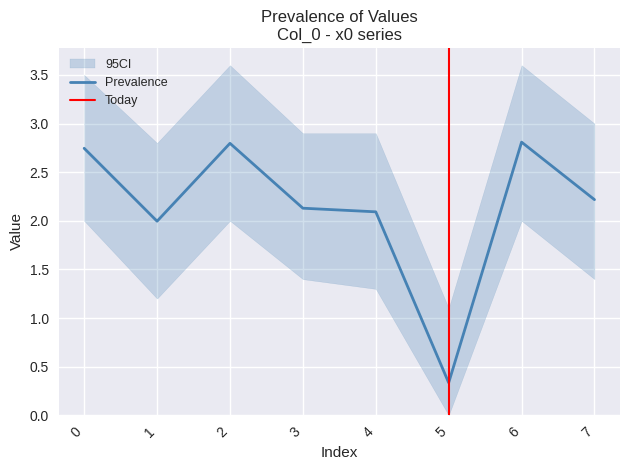

At which category does the chart reach its minimum across all series?

5